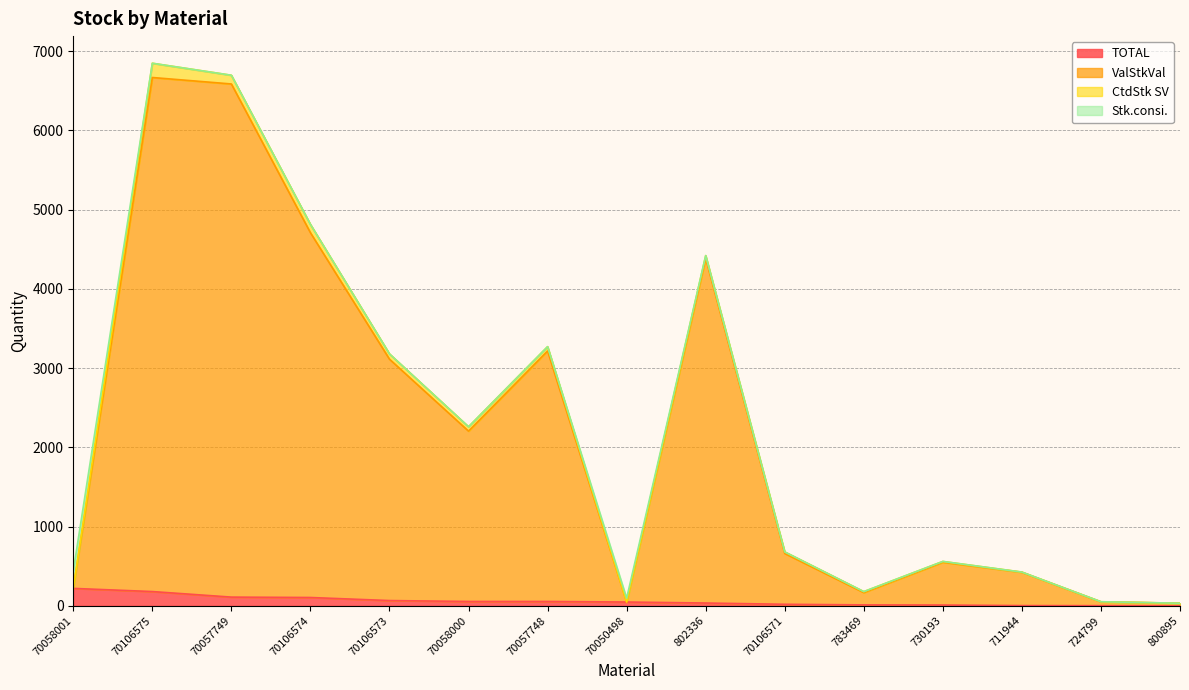

Does the chart display data point markers on the line(s)?

No